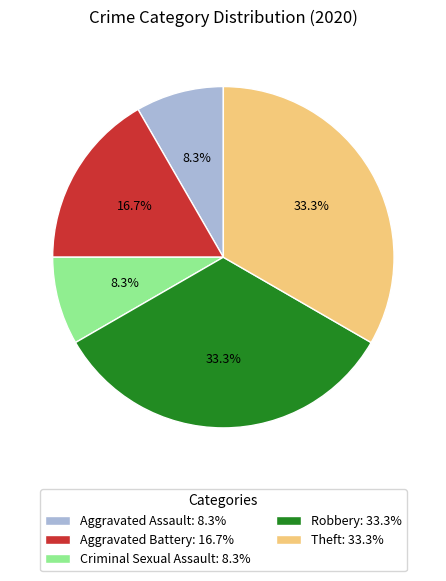

Is it true that Aggravated Assault is 8% of the pie?

True